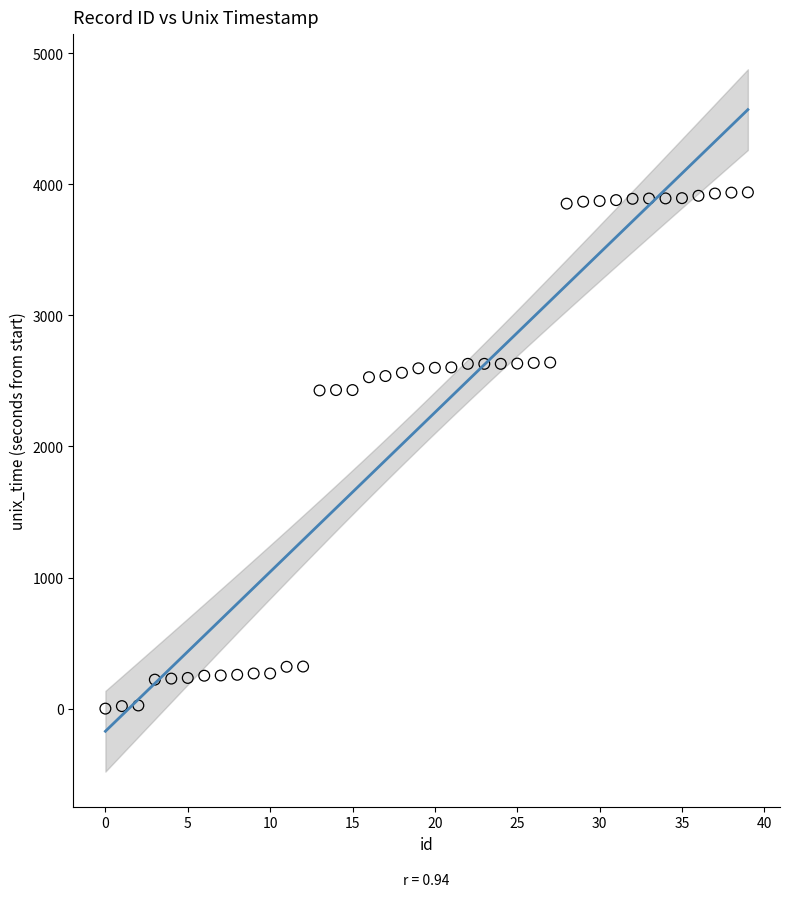

What is the range of Y values (max minus min)?

3938